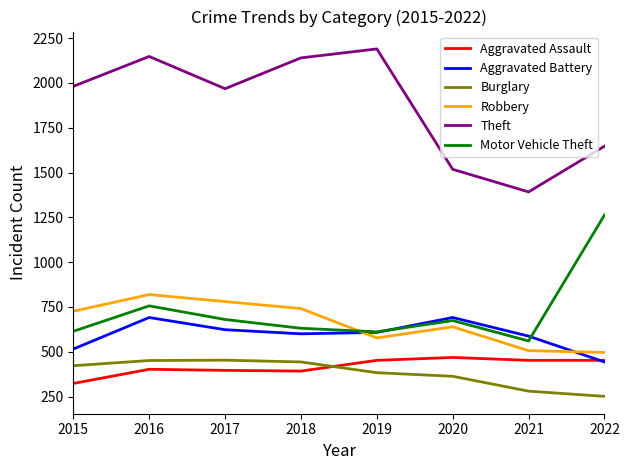

How many values in the Robbery series are below 726?

4